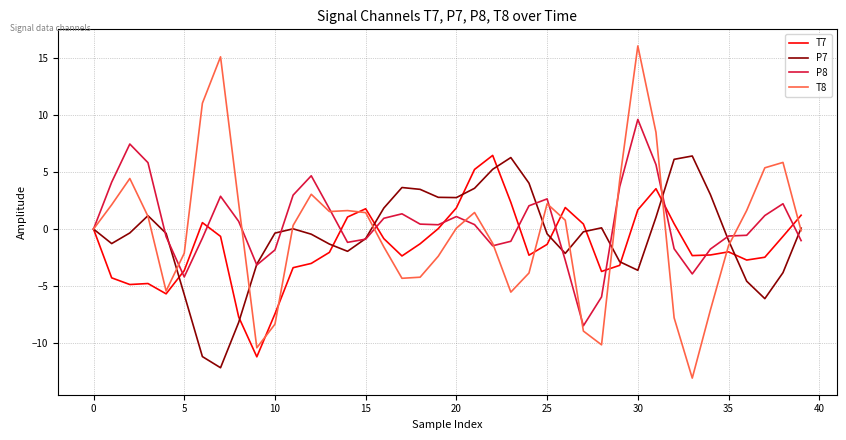

Which series has the widest spread of values?

T8